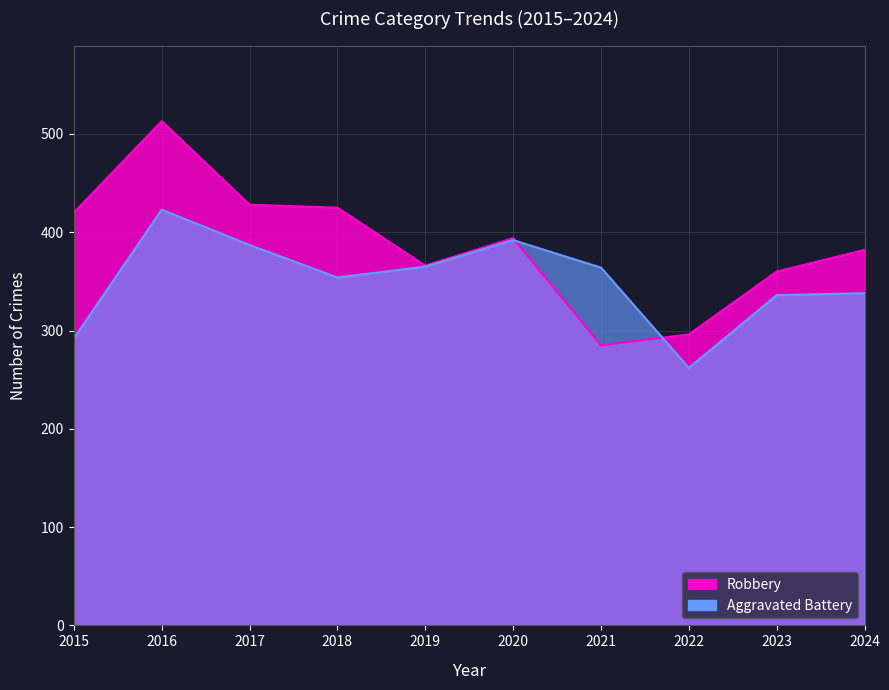

Which has a higher value, 2022 or 2021?

2022